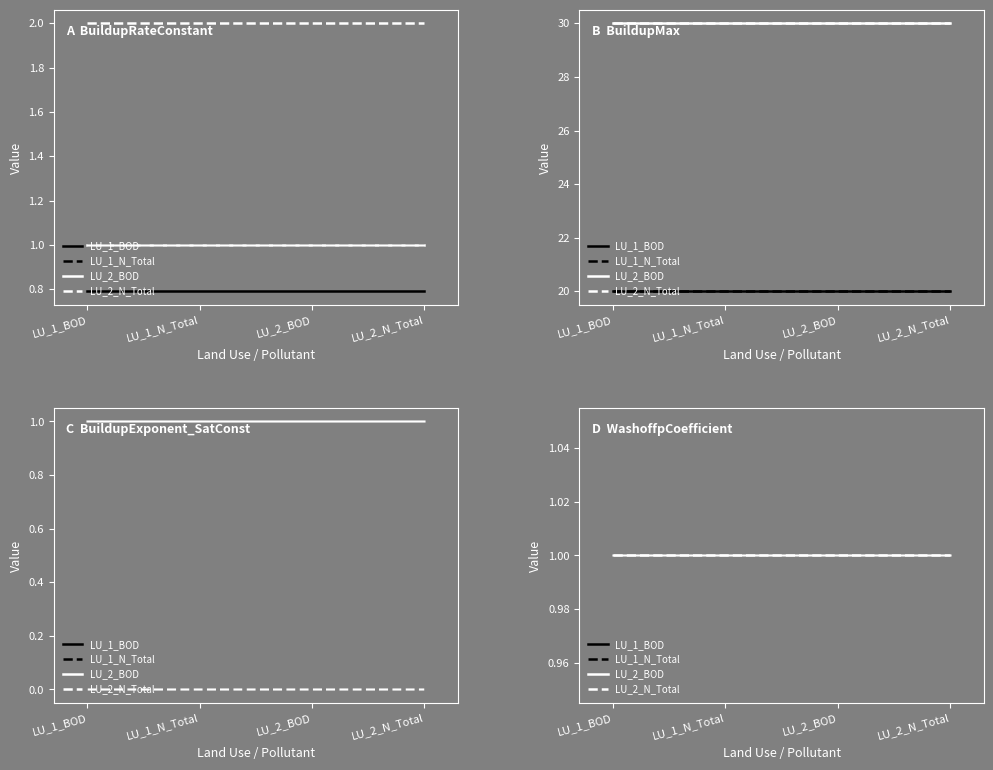

True or false: BuildupRateConstant and WashoffpCoefficient cross at least once.

False